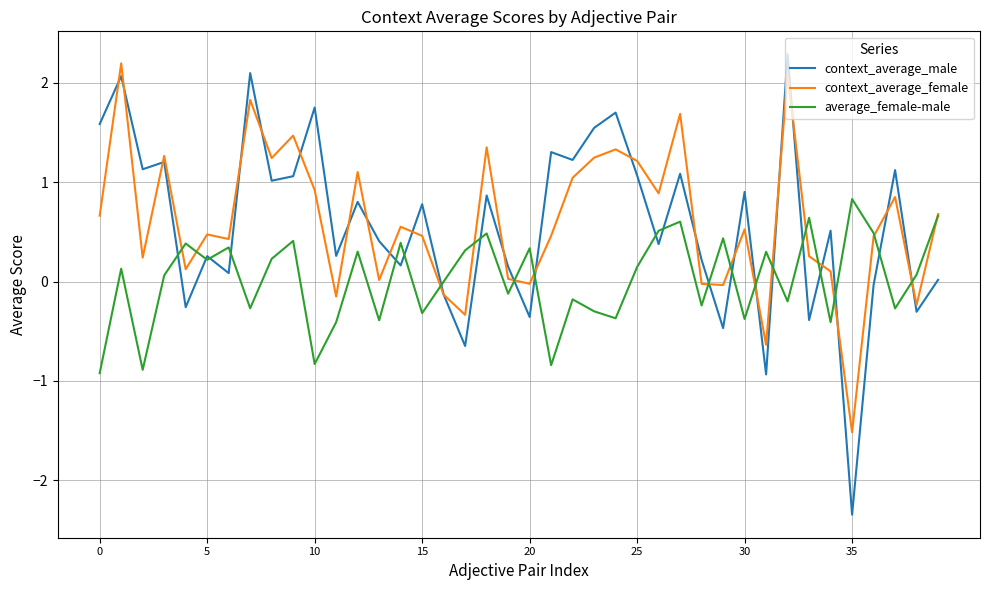

What is the average value of the context_average_male series?

0.6